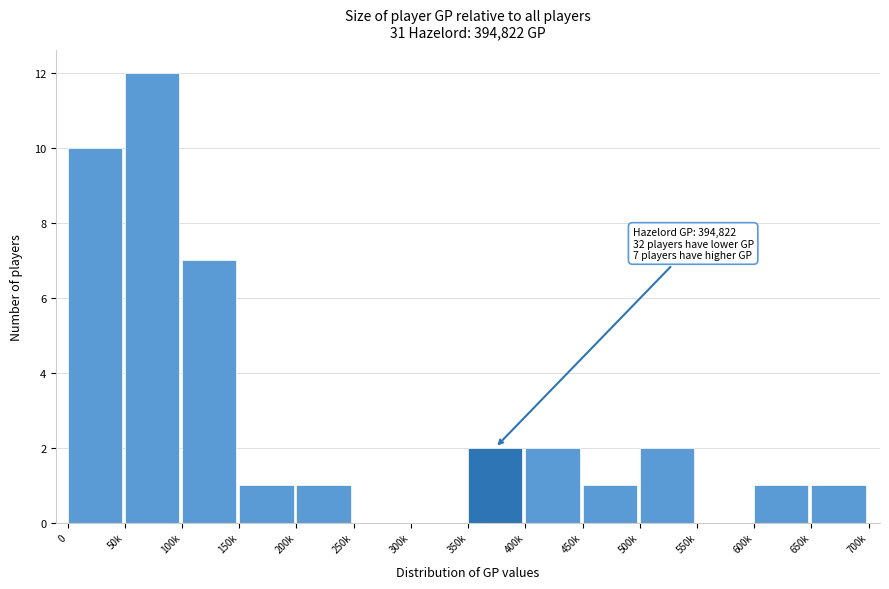

Reading right to left, what are all the values shown in this chart?

650k=1	600k=1	550k=0	500k=2	450k=1	400k=2	350k=2	300k=0	250k=0	200k=1	150k=1	100k=7	50k=12	0=10